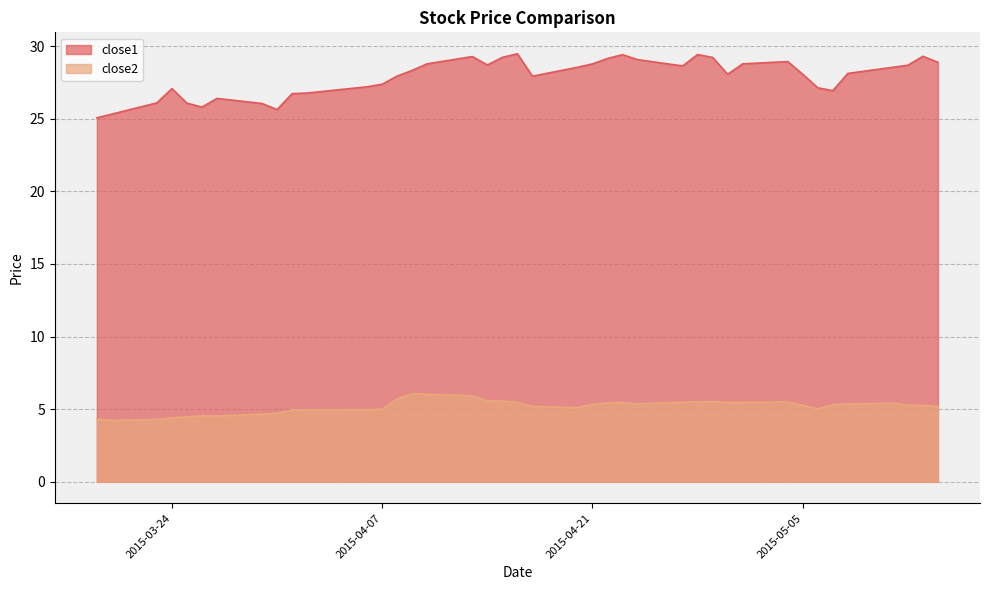

What is the label of the 18th point from the right?

2015-04-21